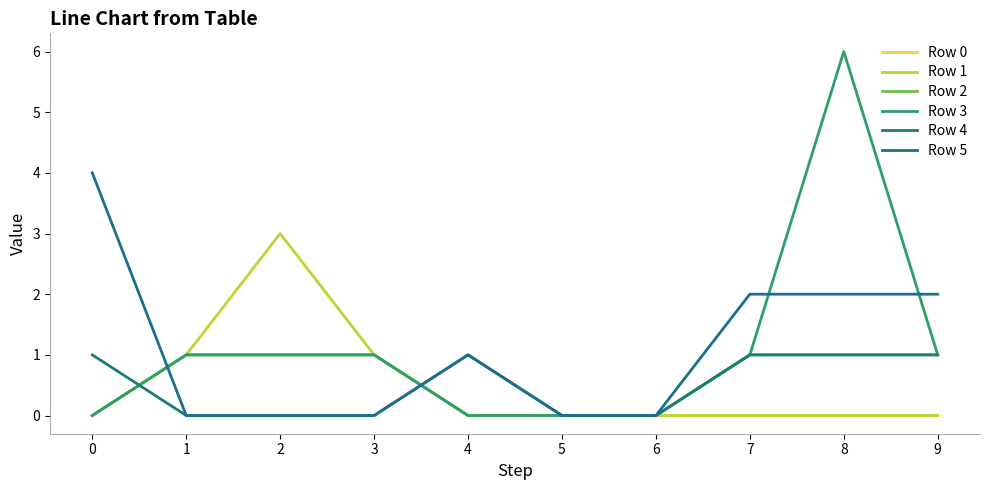

Reading left to right, list all the values displayed in this chart.

Row 0: 0=0	1=1	2=1	3=1	4=0	5=0	6=0	7=0	8=0	9=0
Row 1: 0=0	1=1	2=3	3=1	4=0	5=0	6=0	7=0	8=0	9=0
Row 2: 0=0	1=1	2=1	3=1	4=0	5=0	6=0	7=1	8=1	9=1
Row 3: 0=0	1=1	2=1	3=1	4=0	5=0	6=0	7=1	8=6	9=1
Row 4: 0=1	1=0	2=0	3=0	4=1	5=0	6=0	7=1	8=1	9=1
Row 5: 0=4	1=0	2=0	3=0	4=1	5=0	6=0	7=2	8=2	9=2